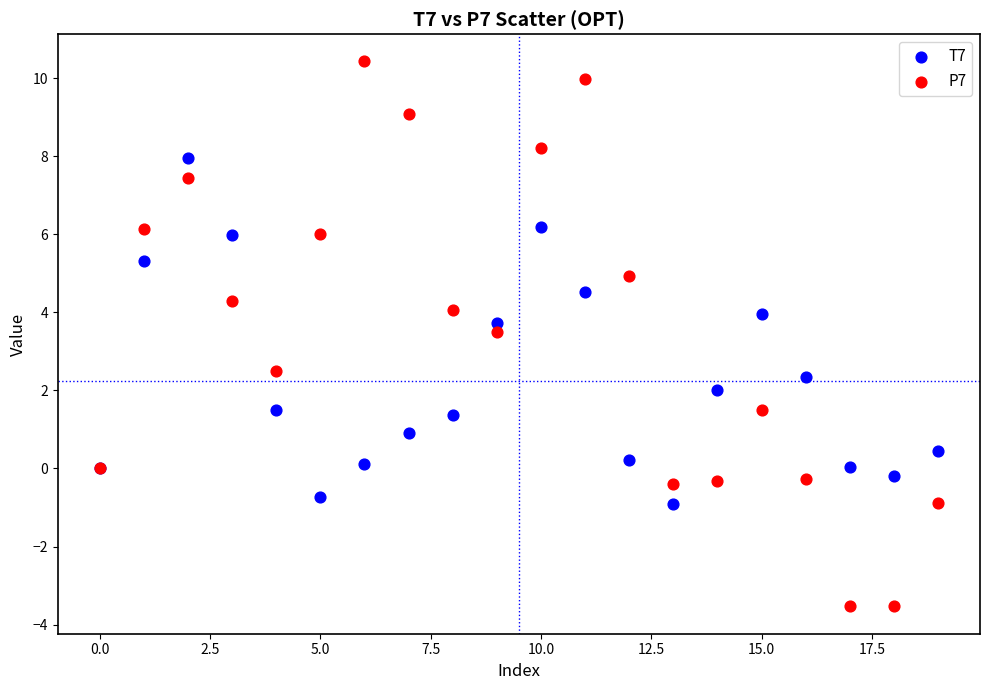

Which series reaches the minimum Y coordinate?

P7